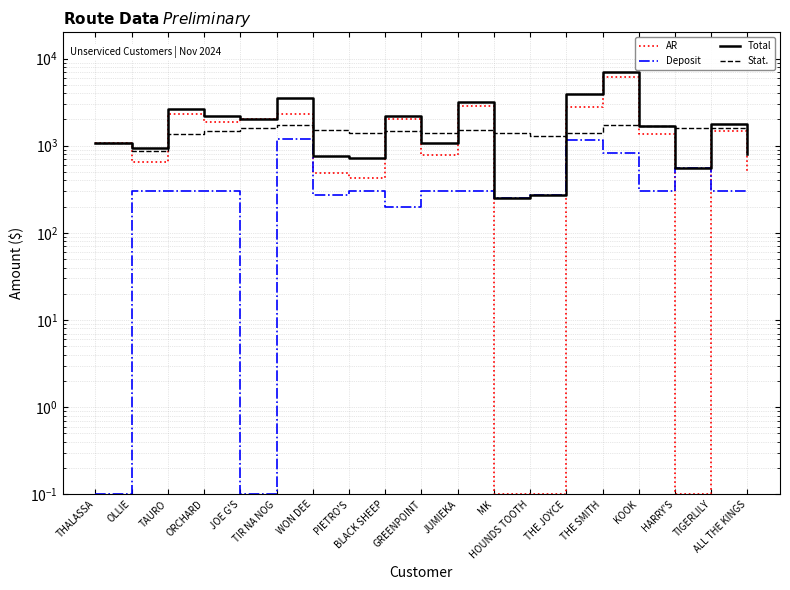

What is the difference between the maximum and minimum values in the Deposit series?

1199.9